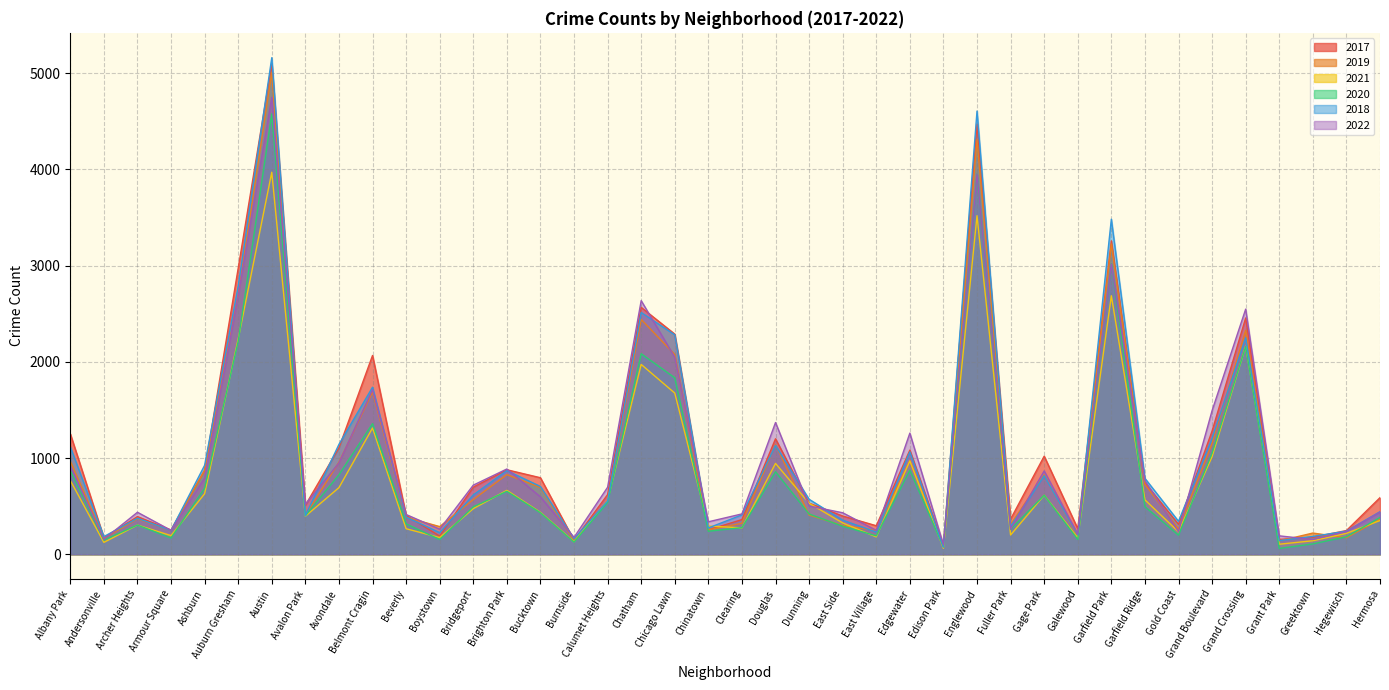

Where does the 2022 series first go above 596?

Albany Park